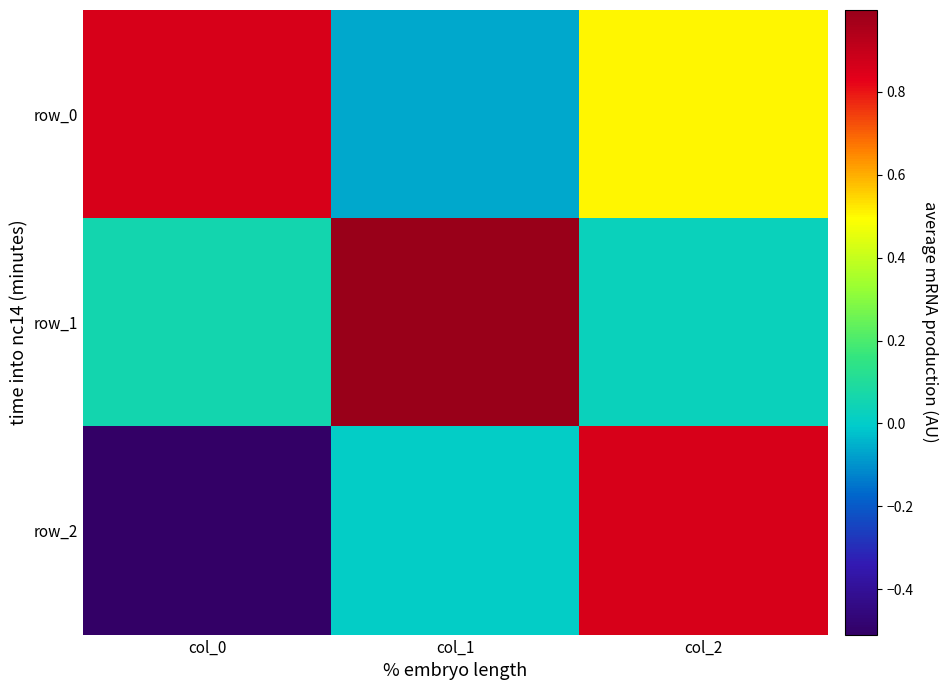

What is the difference between the highest and lowest values at col_0?

1.4